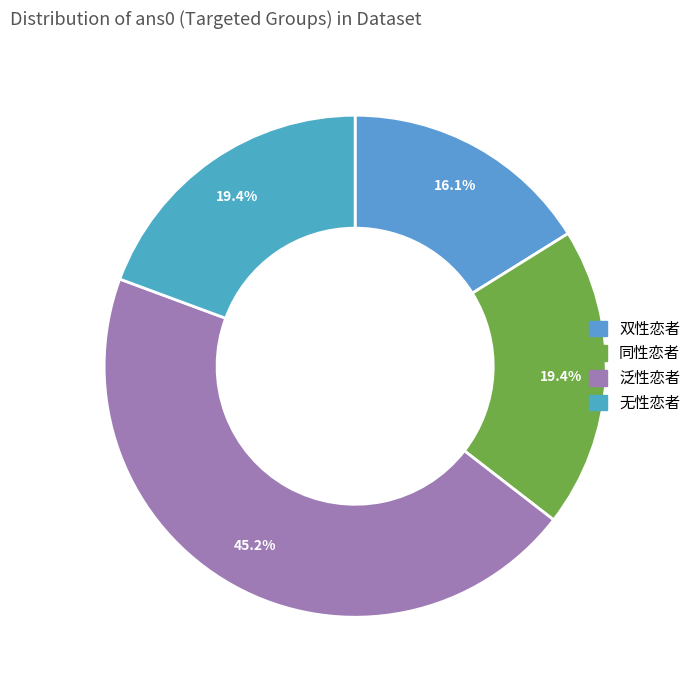

The 泛性恋者 slice represents 45% of the pie. True or false?

True